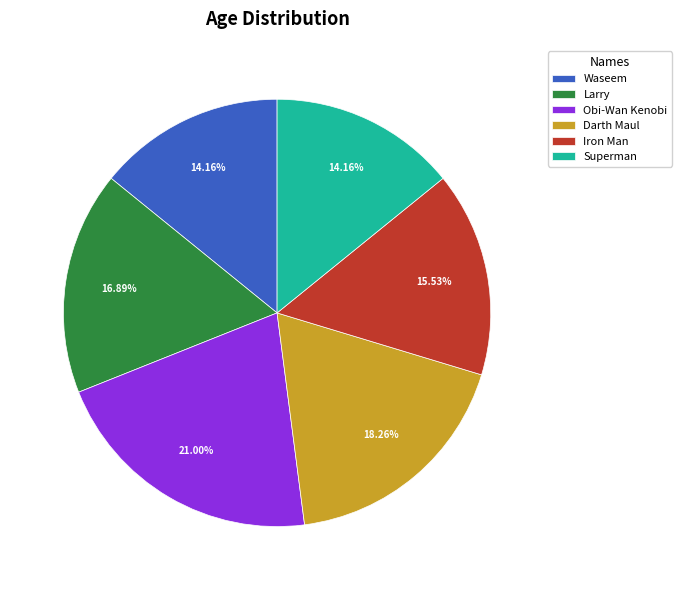

Is there a majority slice in this chart?

No